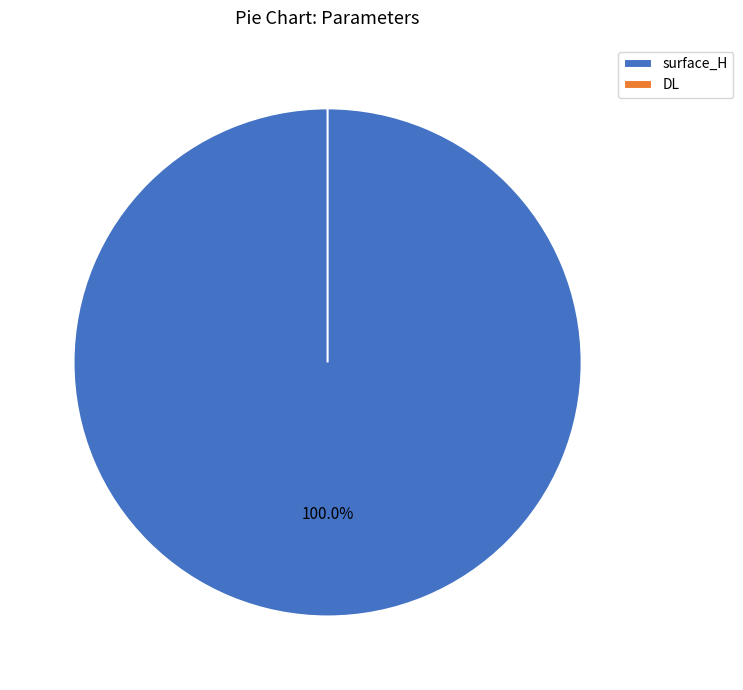

The DL slice represents 1% of the pie. True or false?

False